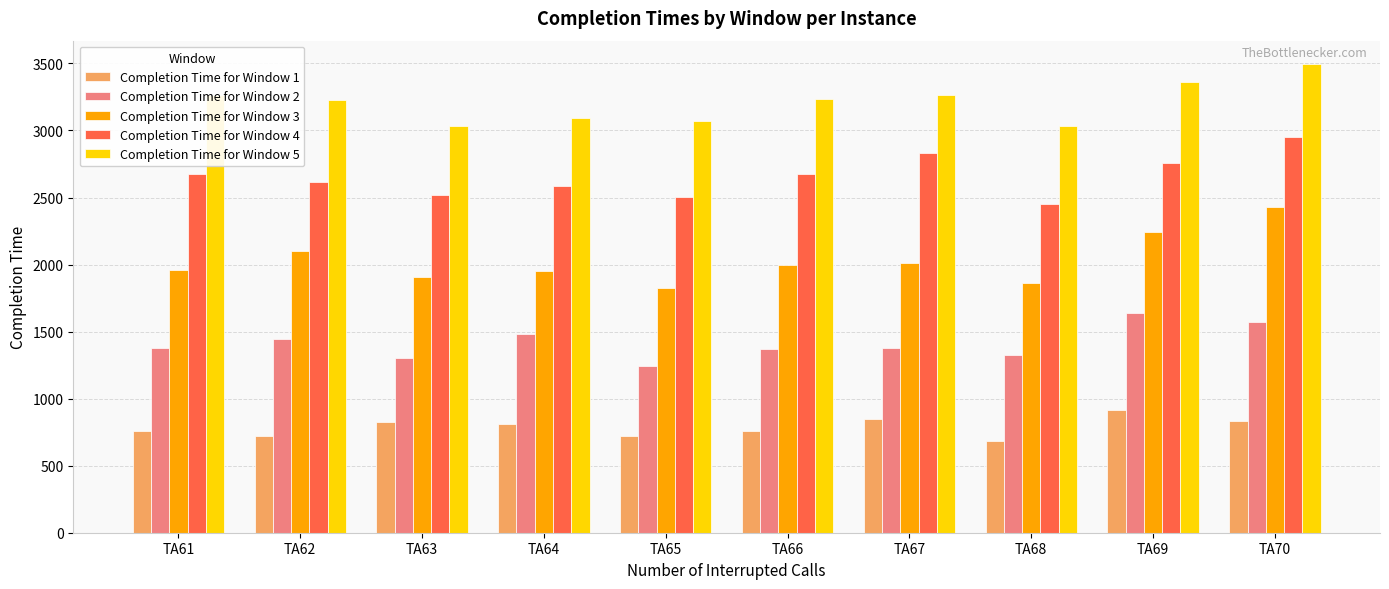

Which series has the largest total across all categories?

Completion Time for Window 5